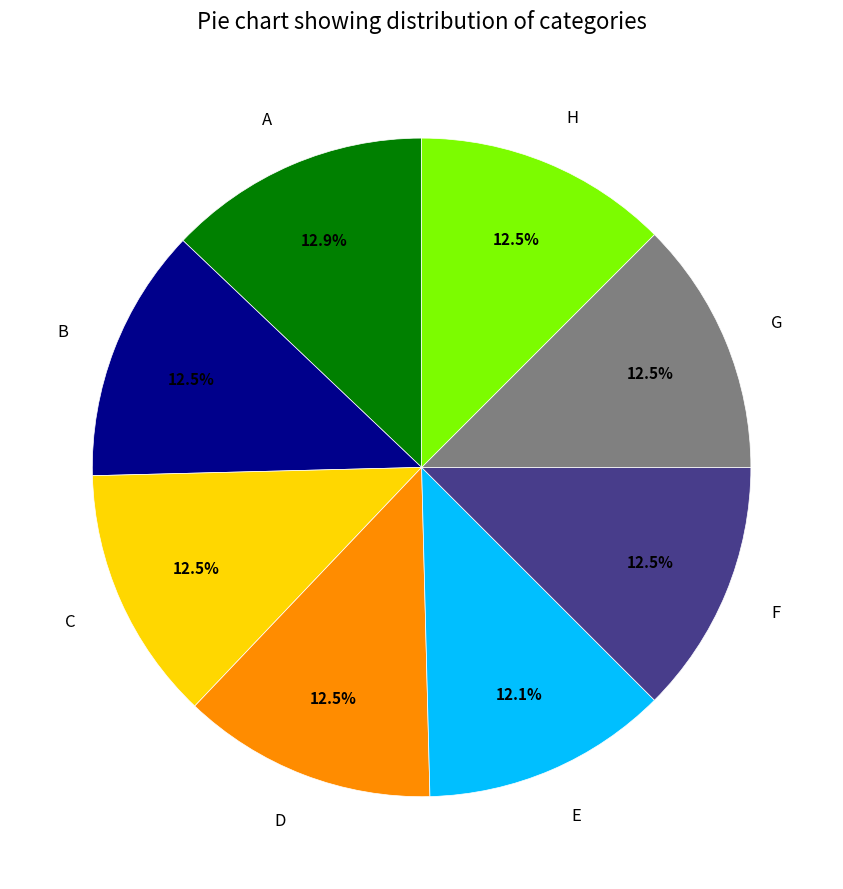

How many segments does this pie chart have?

8